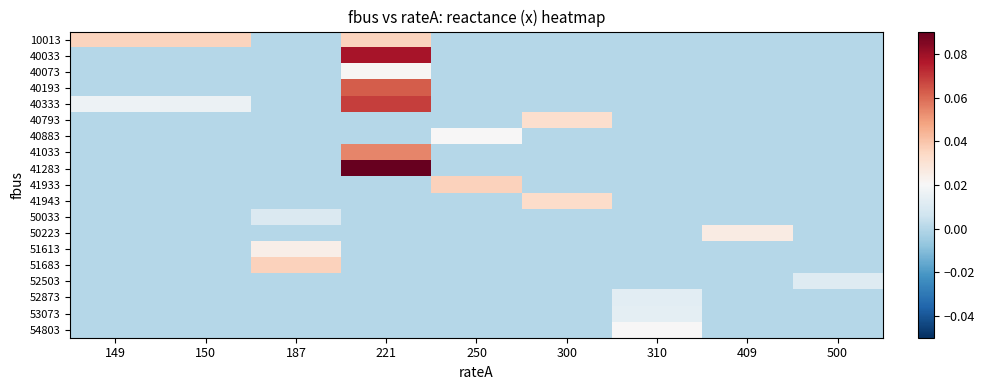

List the series in order of their peak value, highest first.

41283, 40033, 40333, 40193, 41033, 41933, 51683, 10013, 41943, 40793, 50223, 51613, 40073, 54803, 40883, 53073, 52873, 52503, 50033